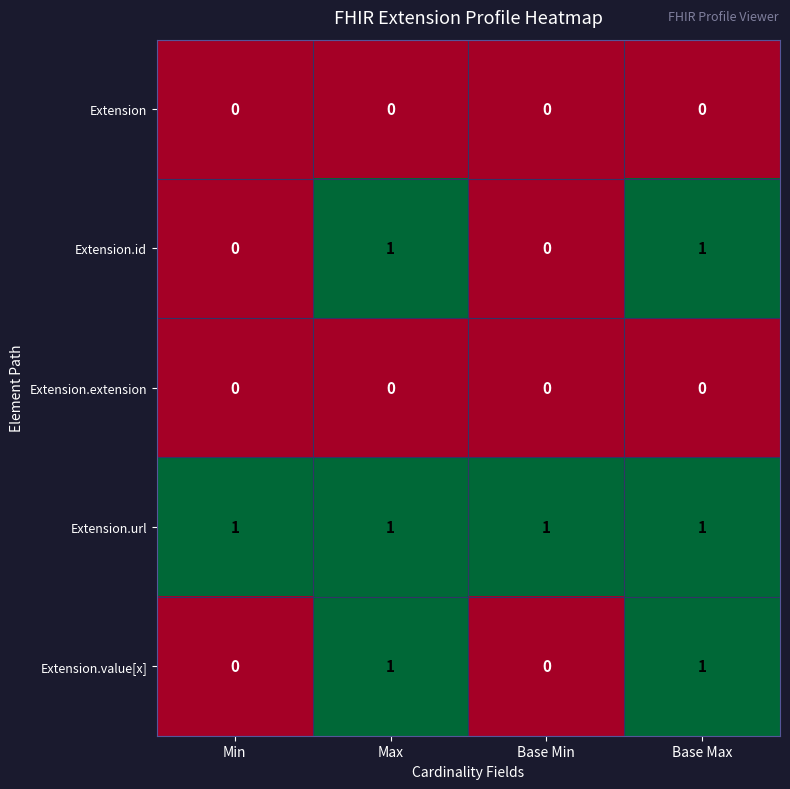

Is it true that Extension.id equals 1 at Base Min?

False